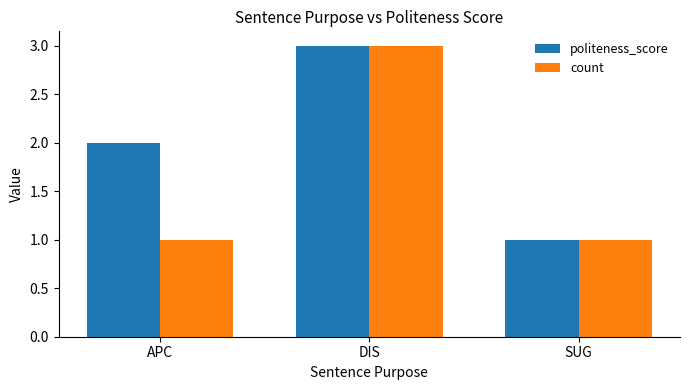

The value of count at SUG is 0. True or false?

False